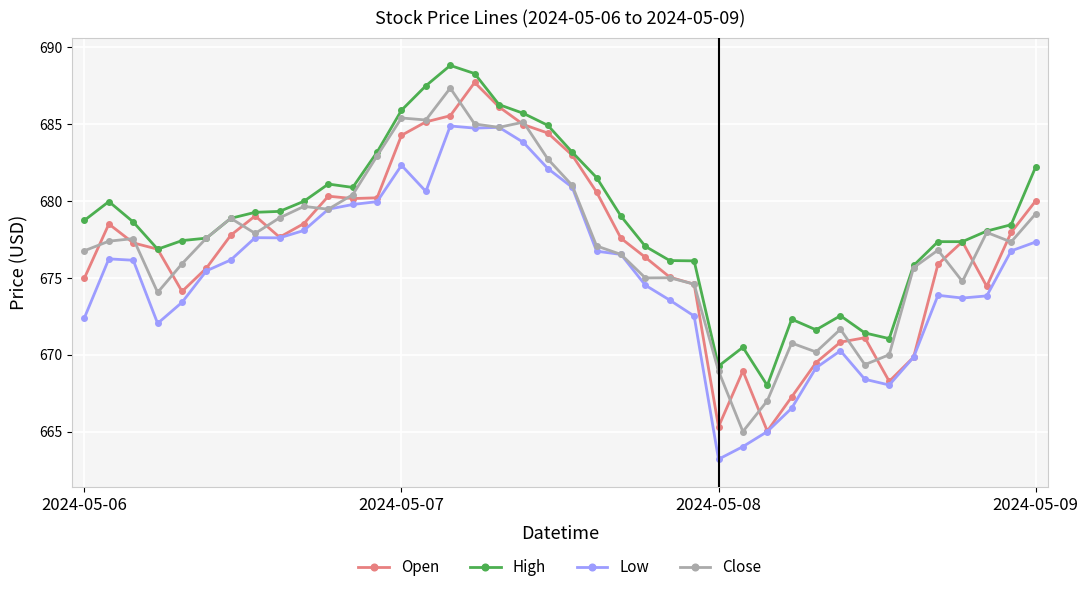

What is the minimum value for Low?

663.2